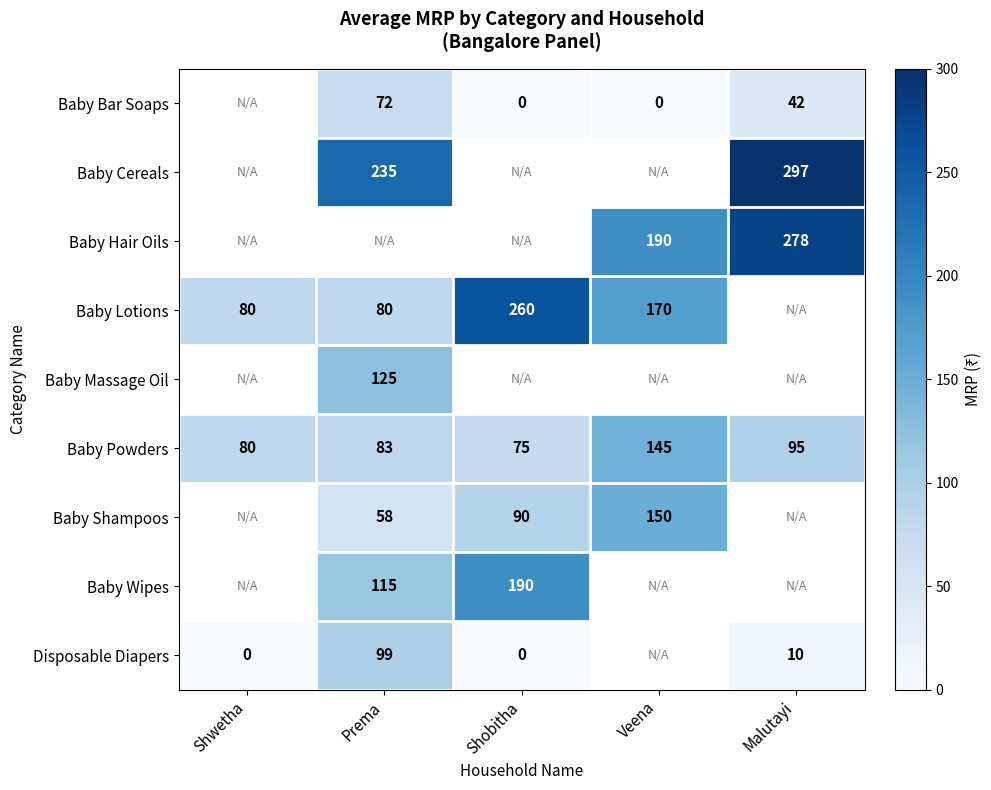

What value does the Baby Powders series have at Shobitha?

75